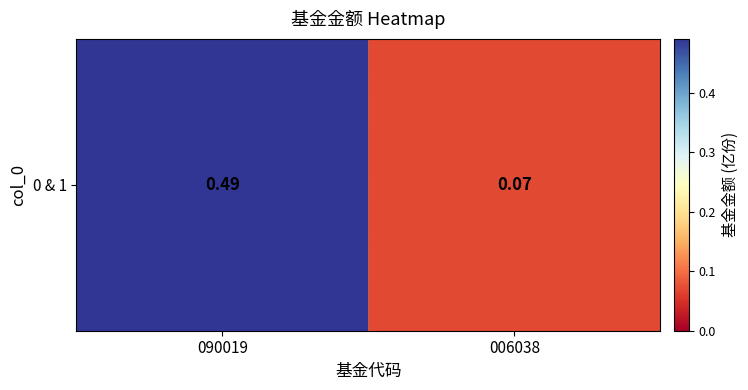

Count the number of data series in this chart.

1